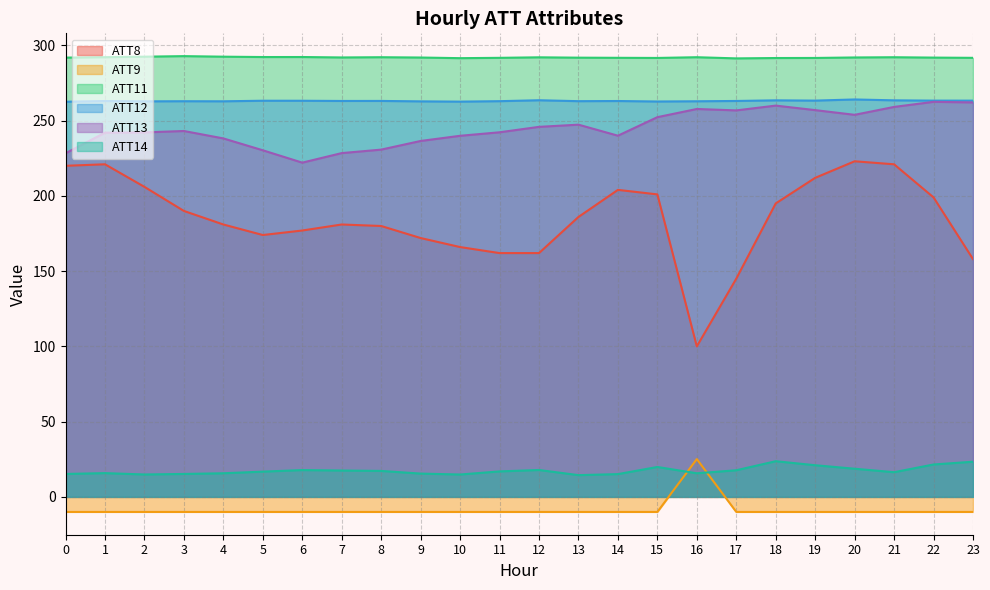

How many lines are shown in the chart?

6